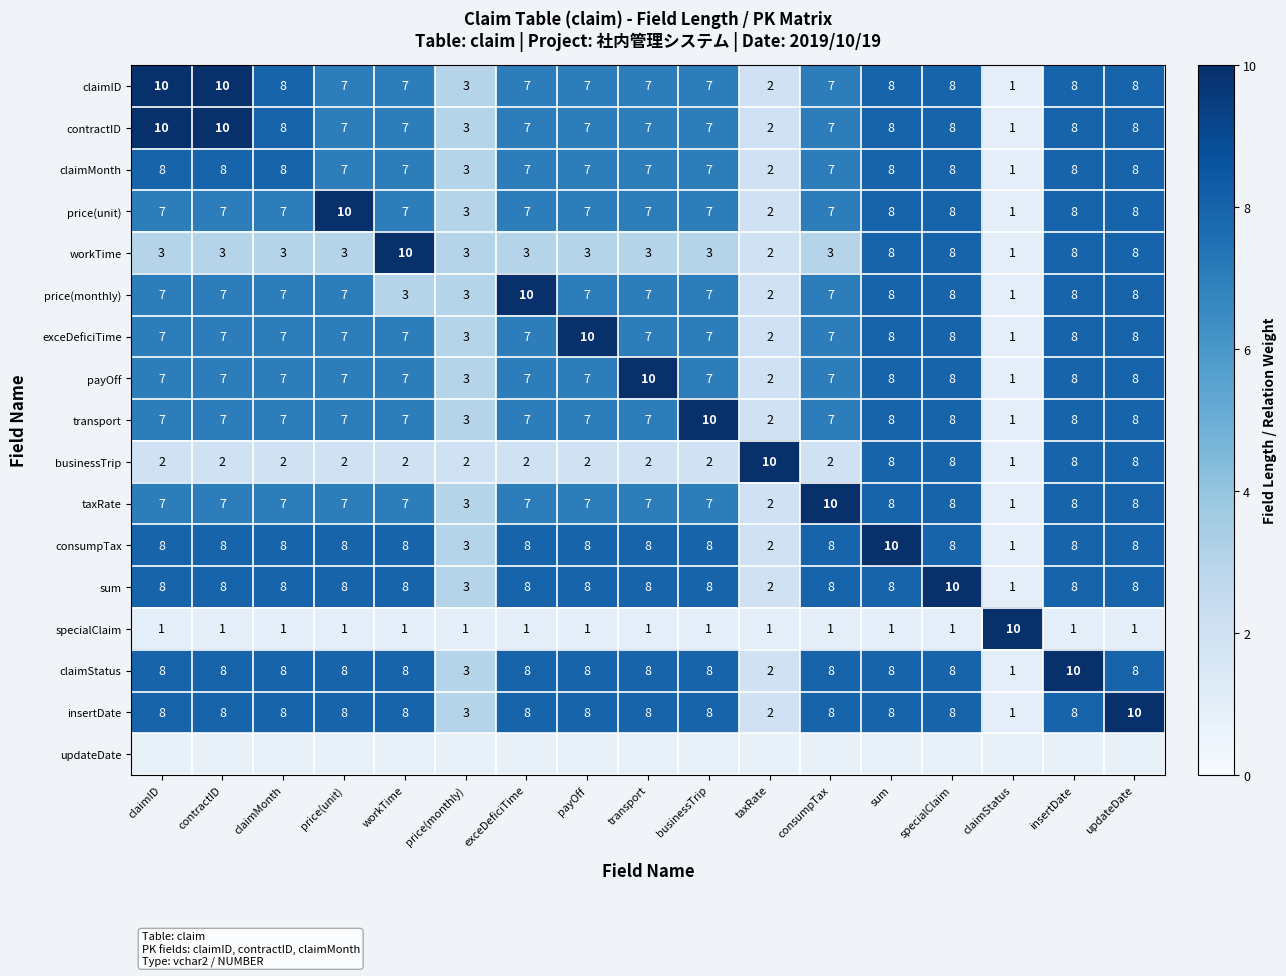

What is the spread (max minus min) of values at taxRate?

9